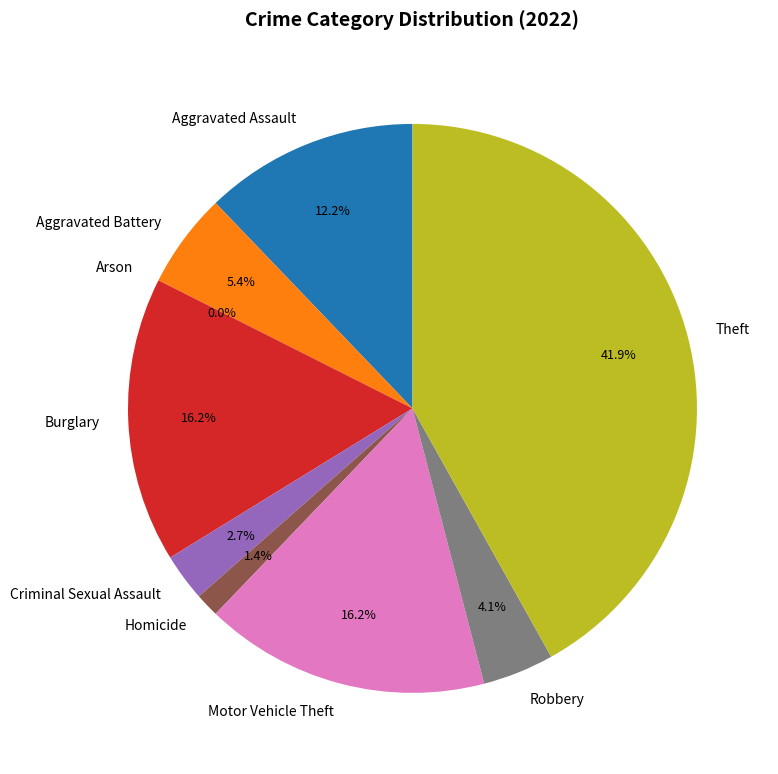

To the nearest percent, what portion does Criminal Sexual Assault represent?

3%